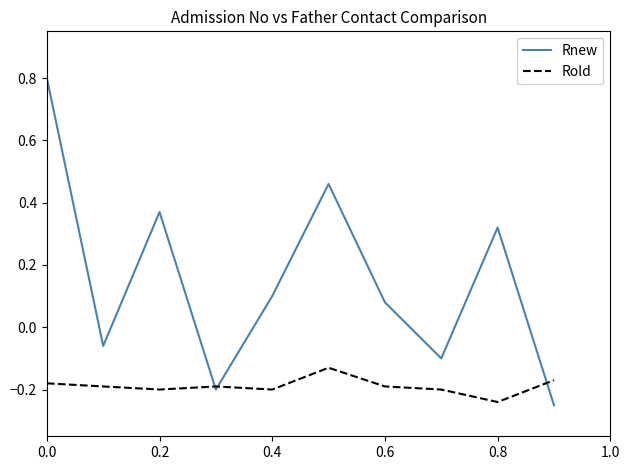

Which series has the largest total across all categories?

Rnew